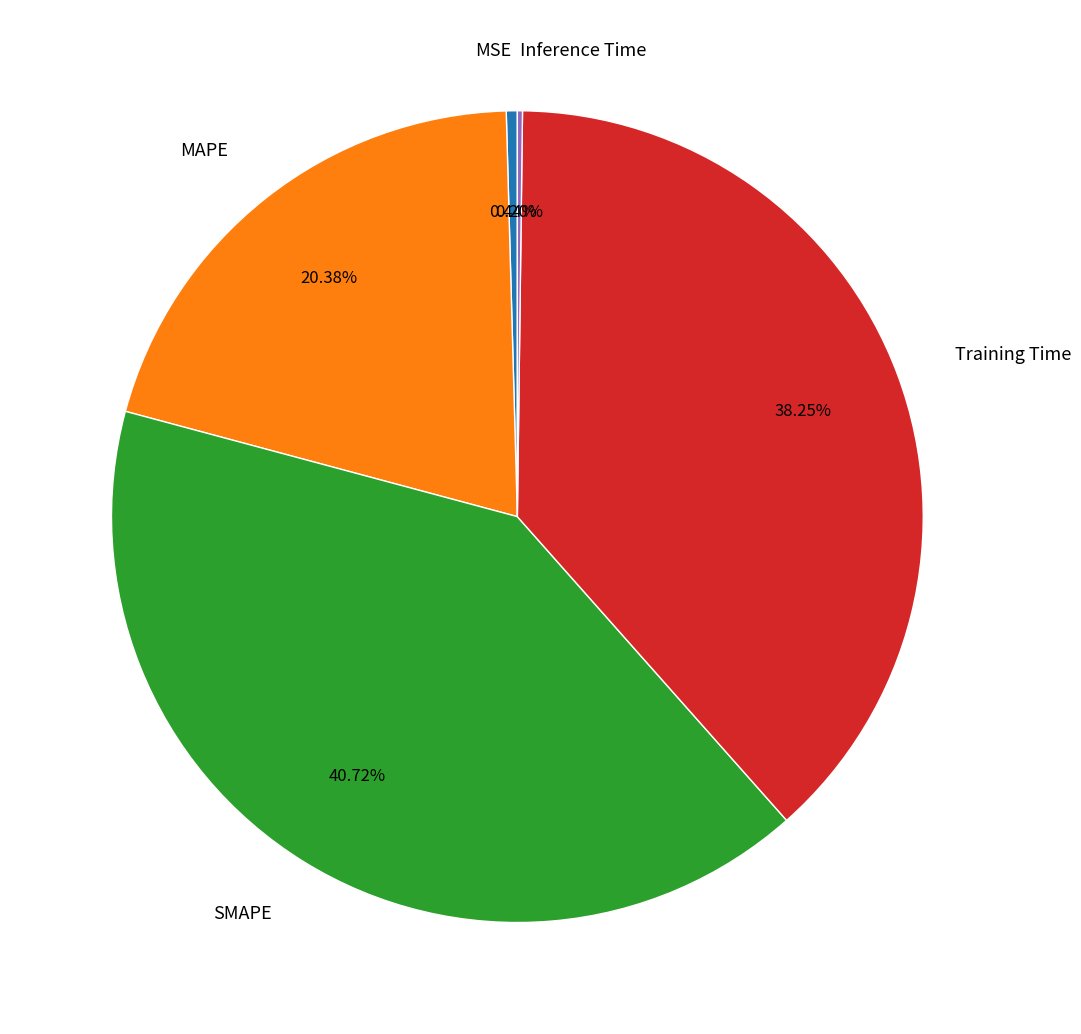

Does MAPE account for over 50% of the chart?

No